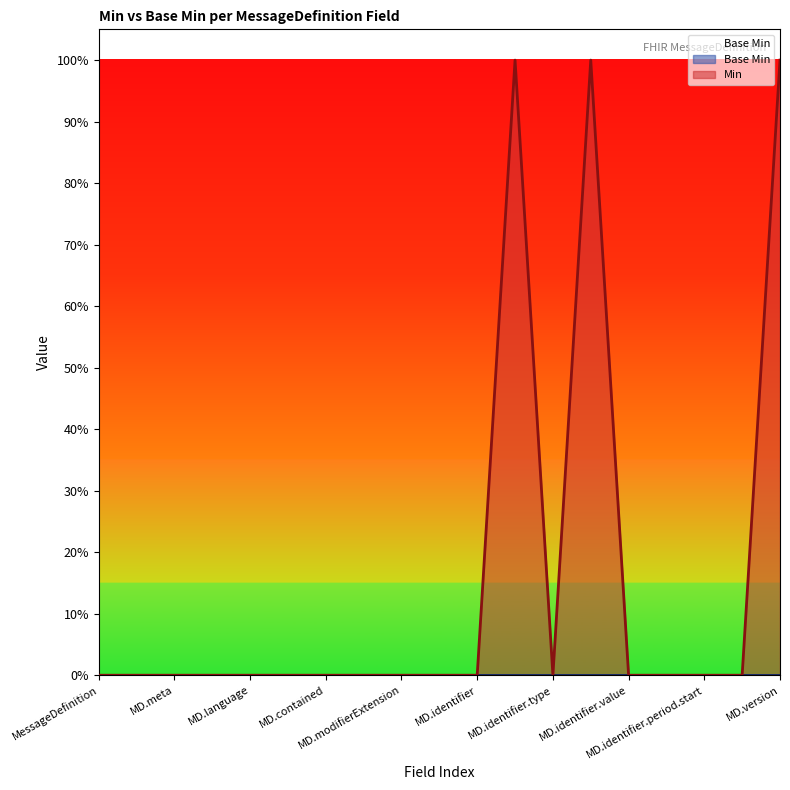

At which category does the data reach its first local valley?

MD.identifier.type